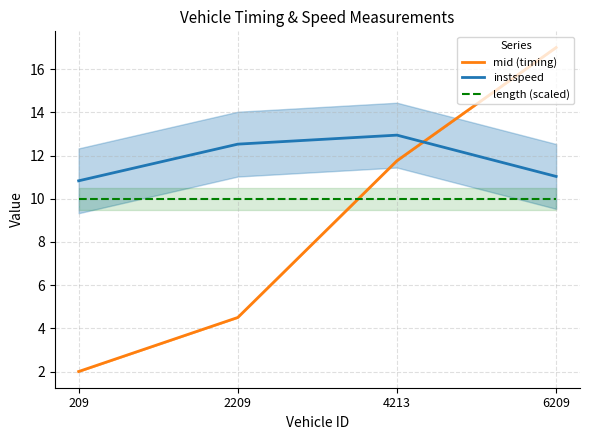

The length (scaled) series shows 10.0 at 2209. True or false?

True